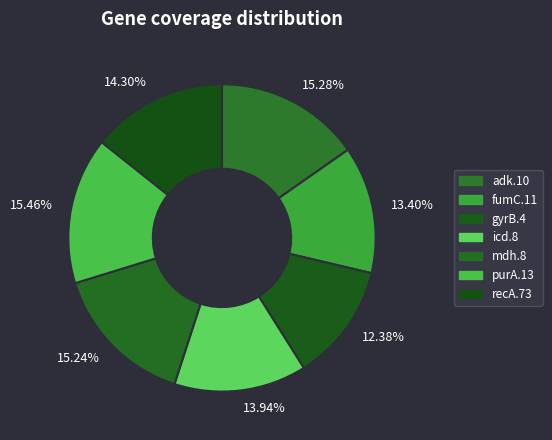

What percentage is the gyrB.4 slice, to the nearest percent?

12%